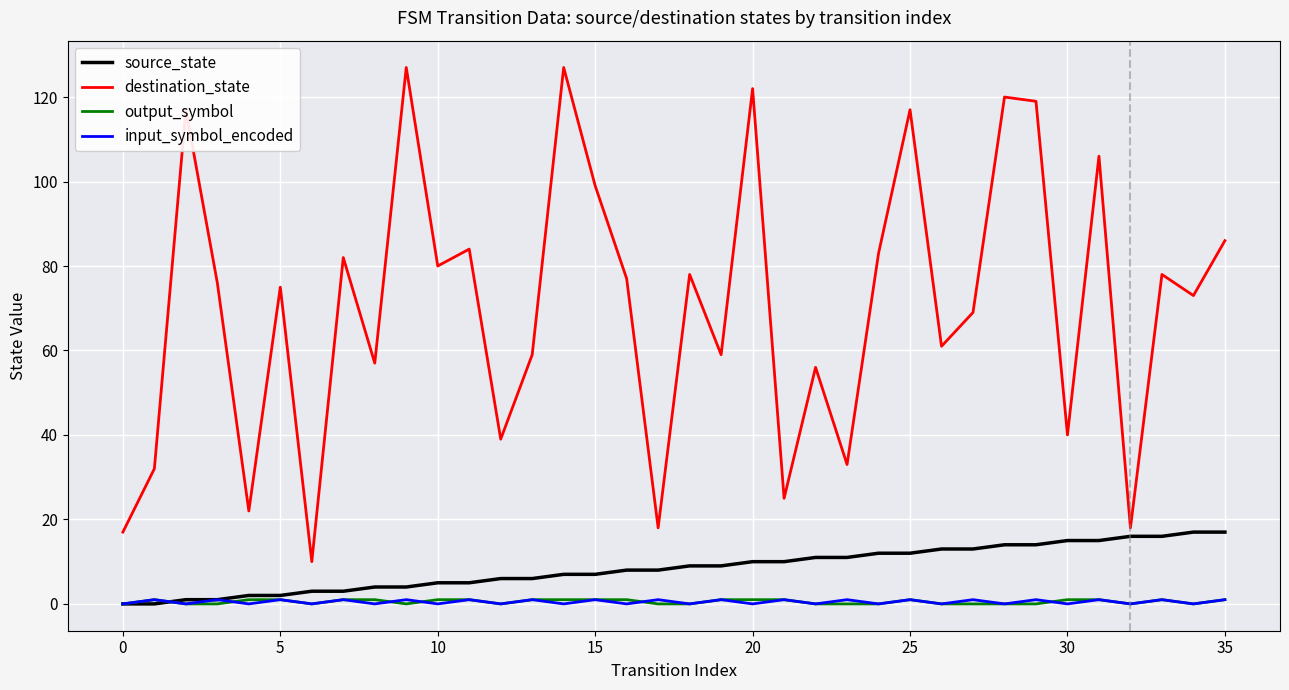

True or false: input_symbol_encoded and destination_state intersect in this chart.

False